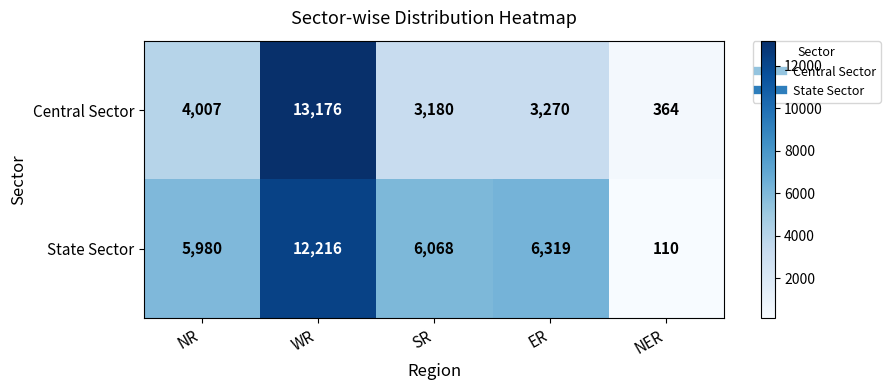

Rank the series at NR from highest to lowest value.

State Sector, Central Sector